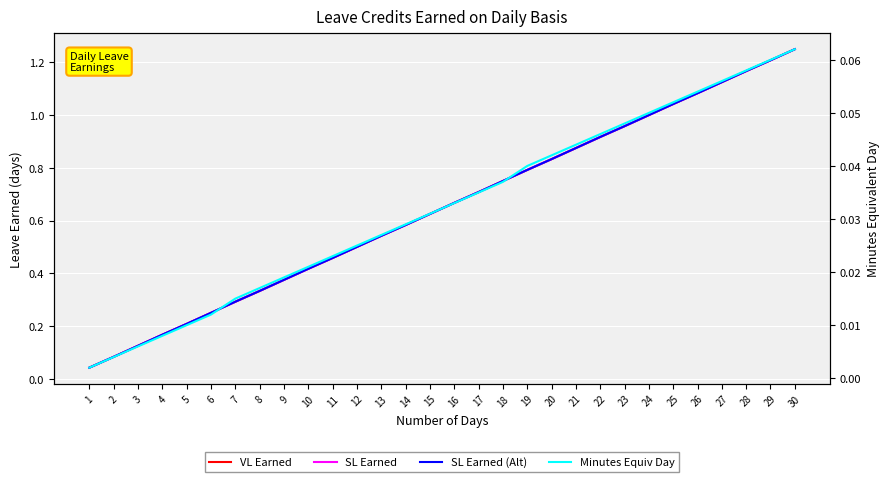

Which series changed the most between 6 and 13?

VL Earned